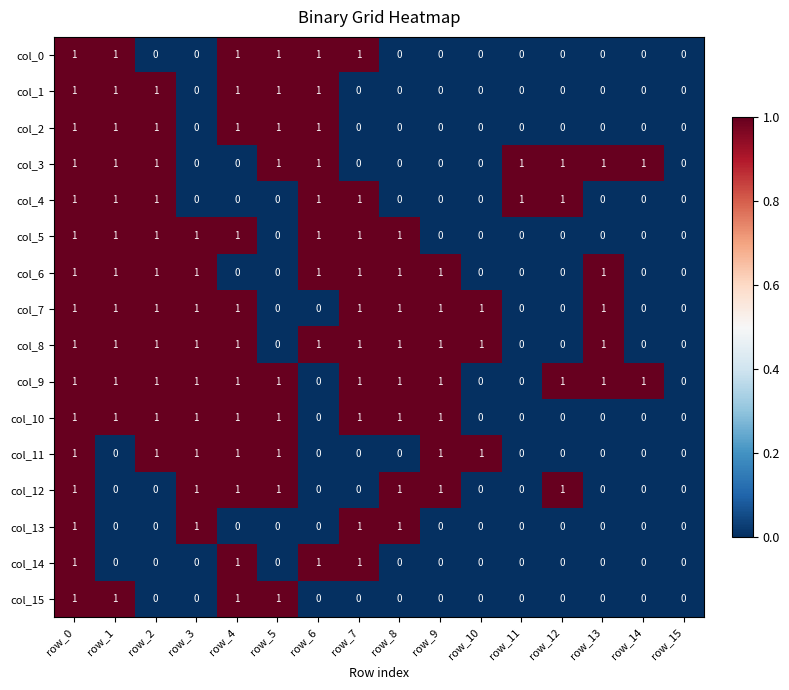

Which series has the largest total across all categories?

col_9